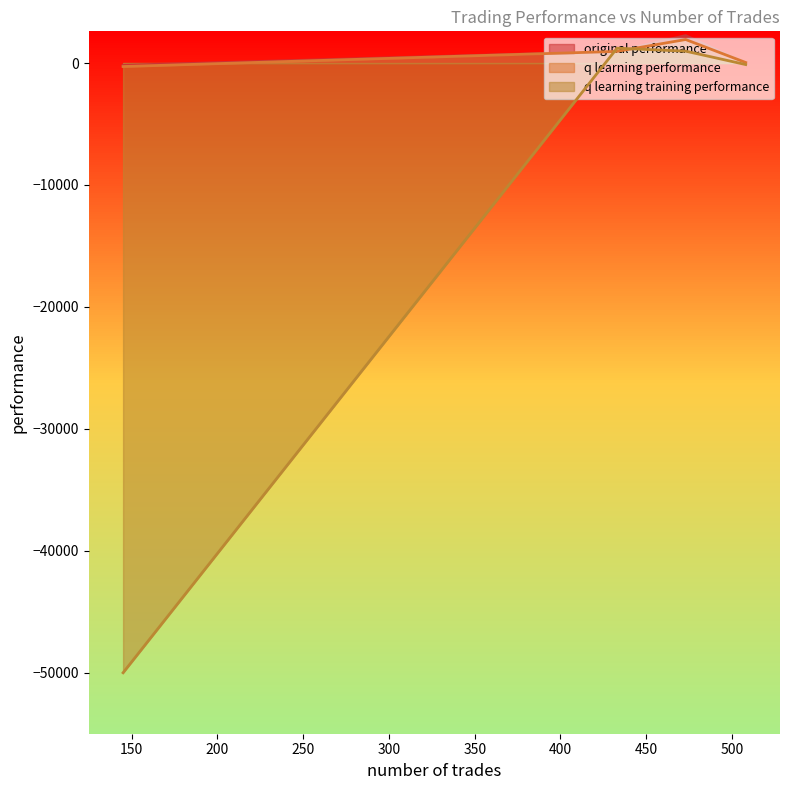

How many values in q learning training performance are above zero?

2